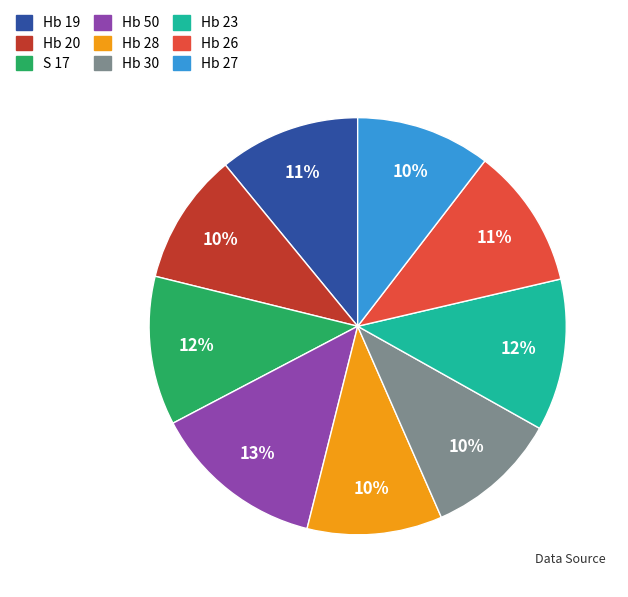

Count the number of slices in the pie.

9